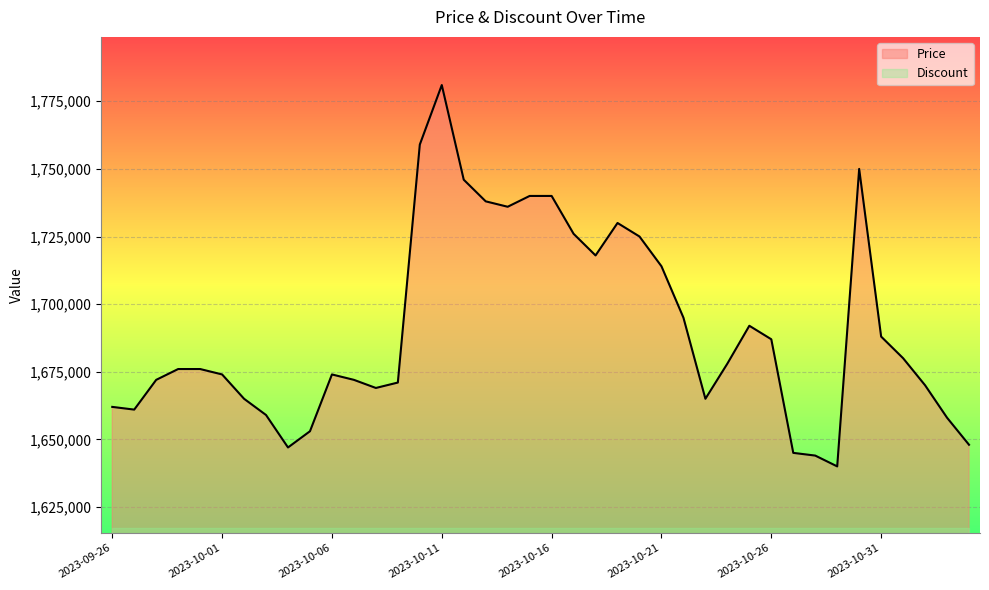

What is the label of the 19th point from the right?

2023-10-17